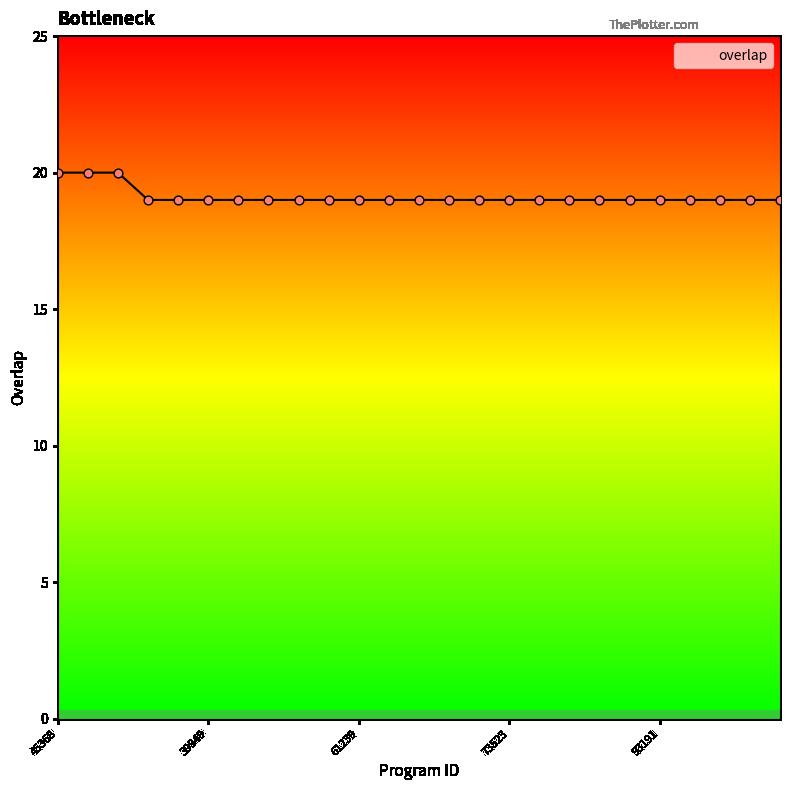

What is the minimum value shown in the chart?

19